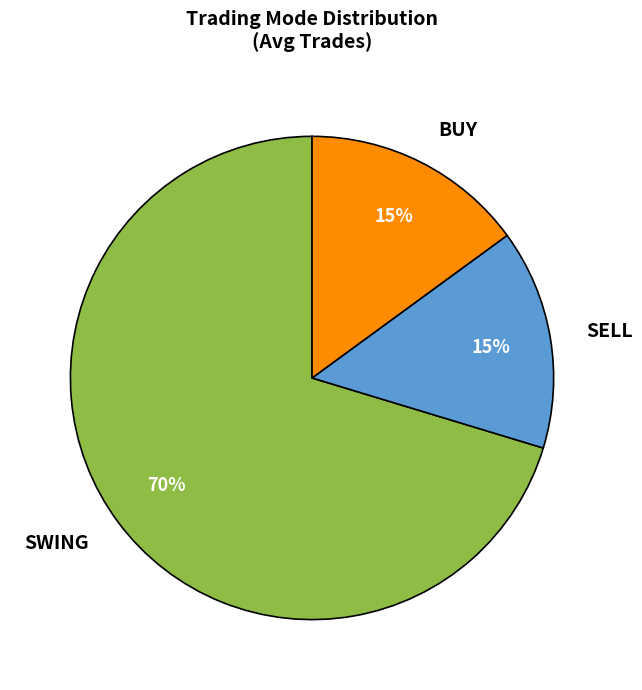

To the nearest percent, what percentage of the pie is SWING?

70%